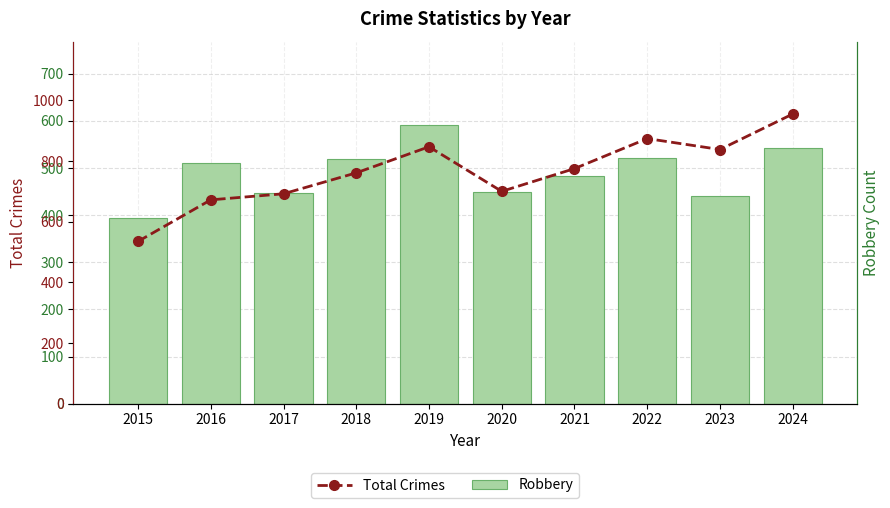

The Total Crimes series shows 761 at 2018. True or false?

True